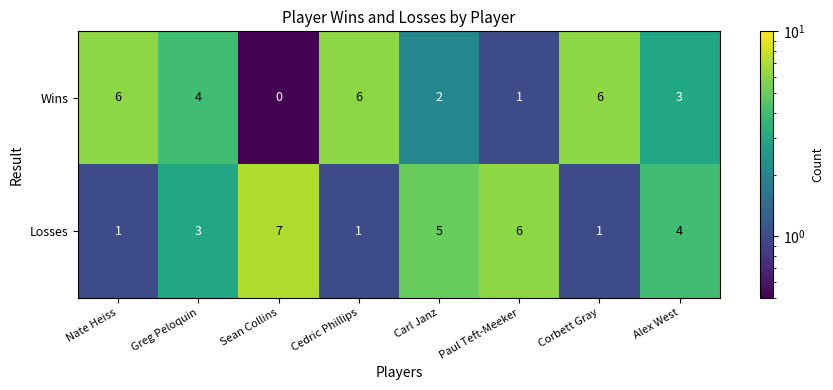

The Wins series shows 3 at Corbett Gray. True or false?

False